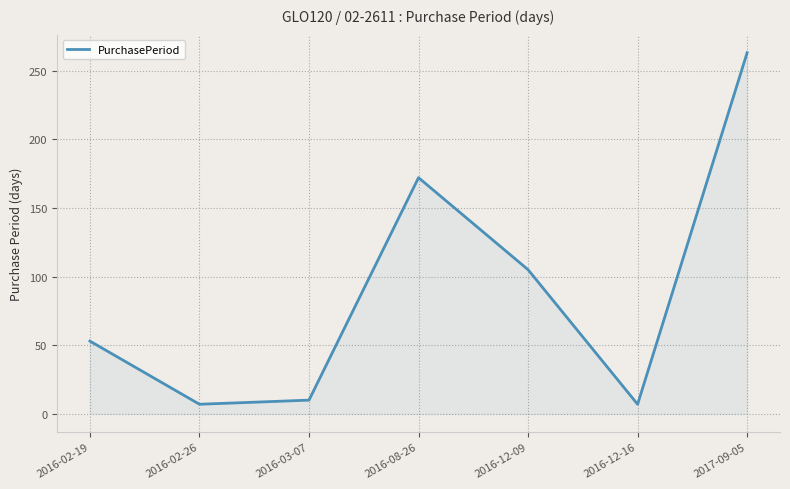

Where is the data nearest to the value 135?

2016-12-09